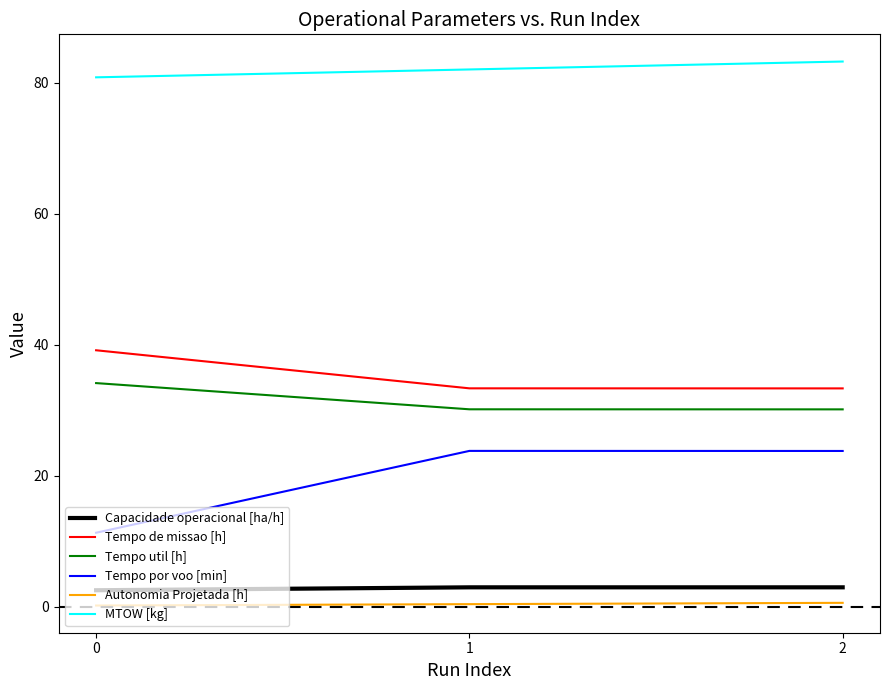

Where does the MTOW [kg] series first go above 82?

1